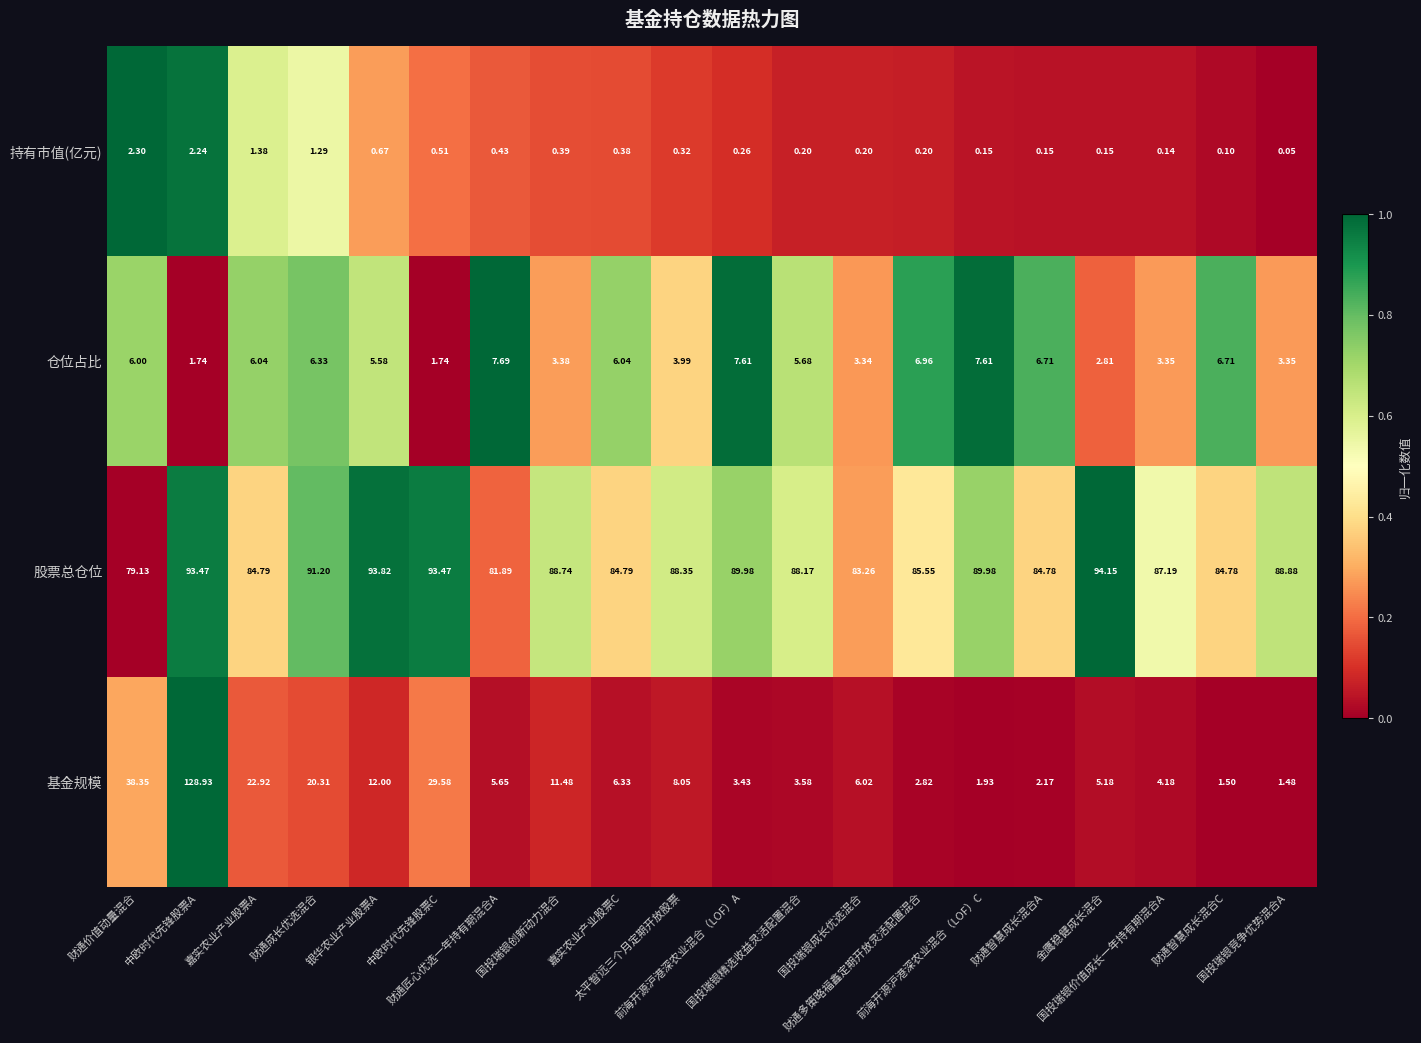

Which series has the widest spread of values?

基金规模